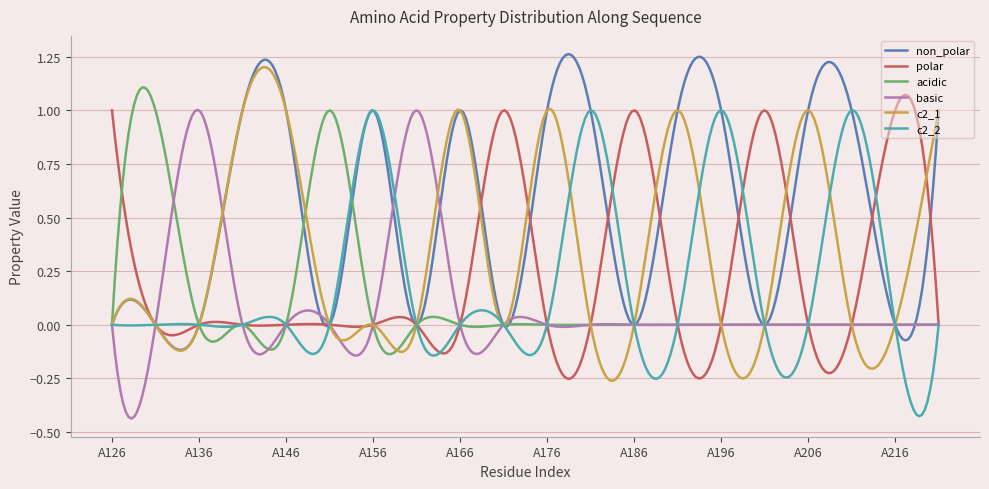

Does the chart display data point markers on the line(s)?

No